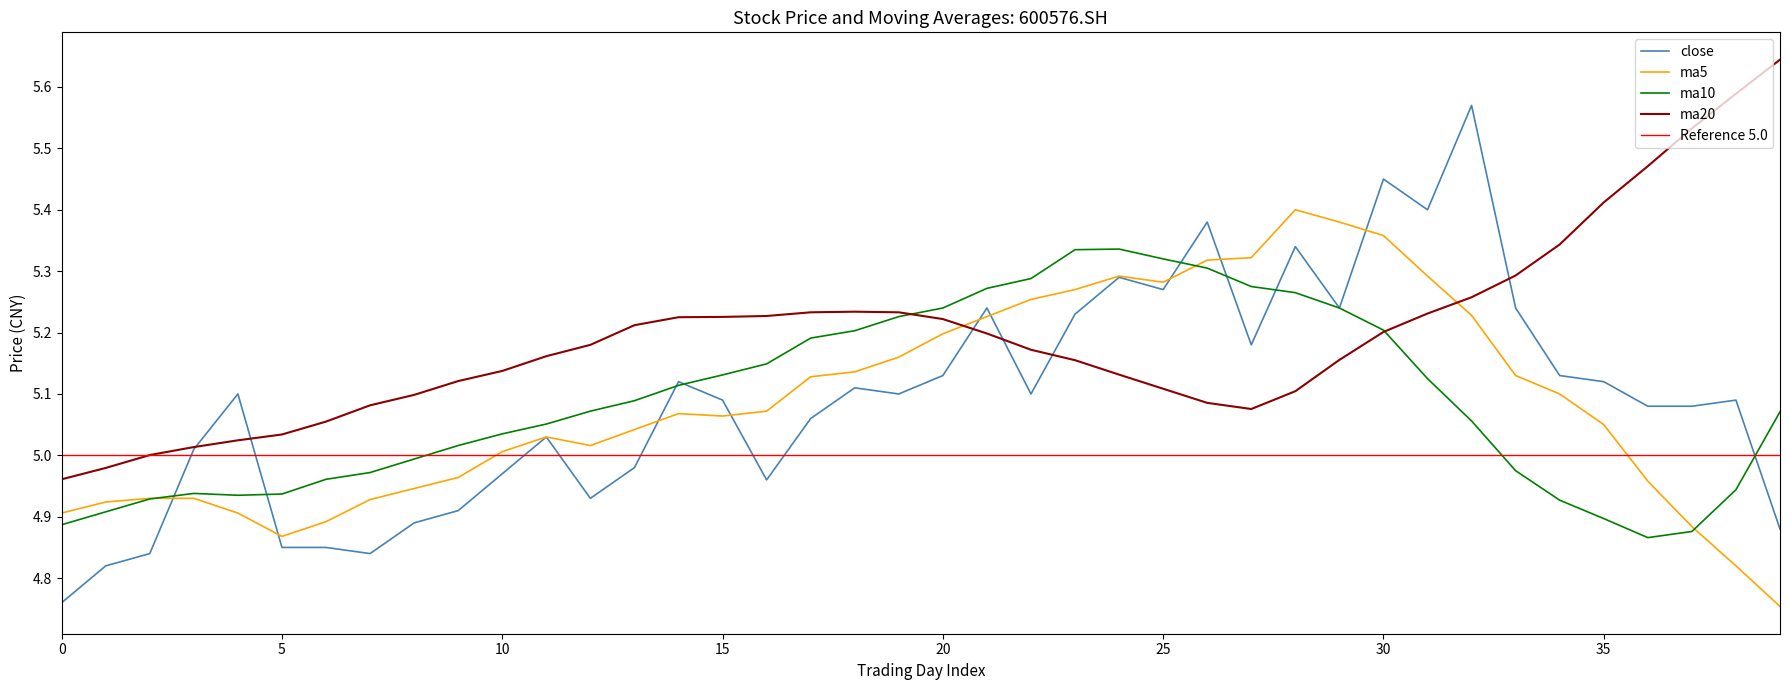

What are all the series names shown in the legend?

close, ma5, ma10, ma20